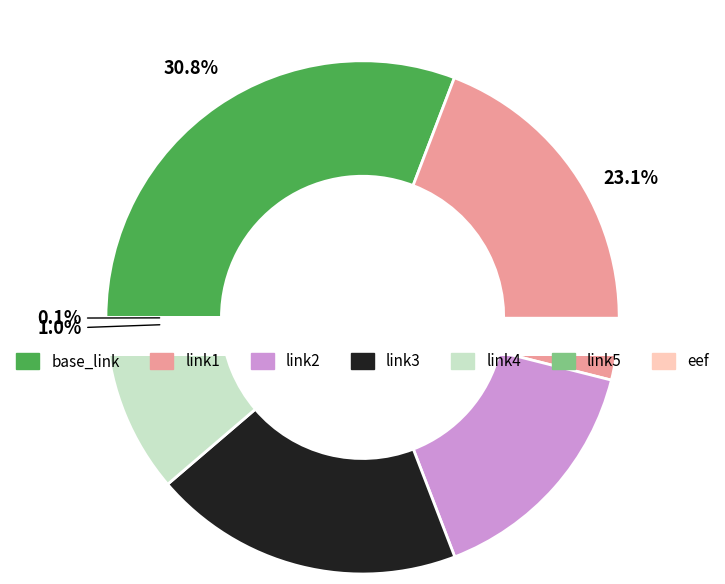

The link2 slice represents 15% of the pie. True or false?

True